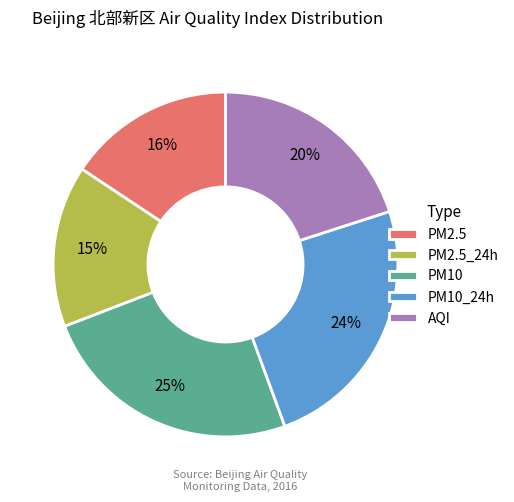

Between PM2.5_24h and PM10_24h, which is larger?

PM10_24h